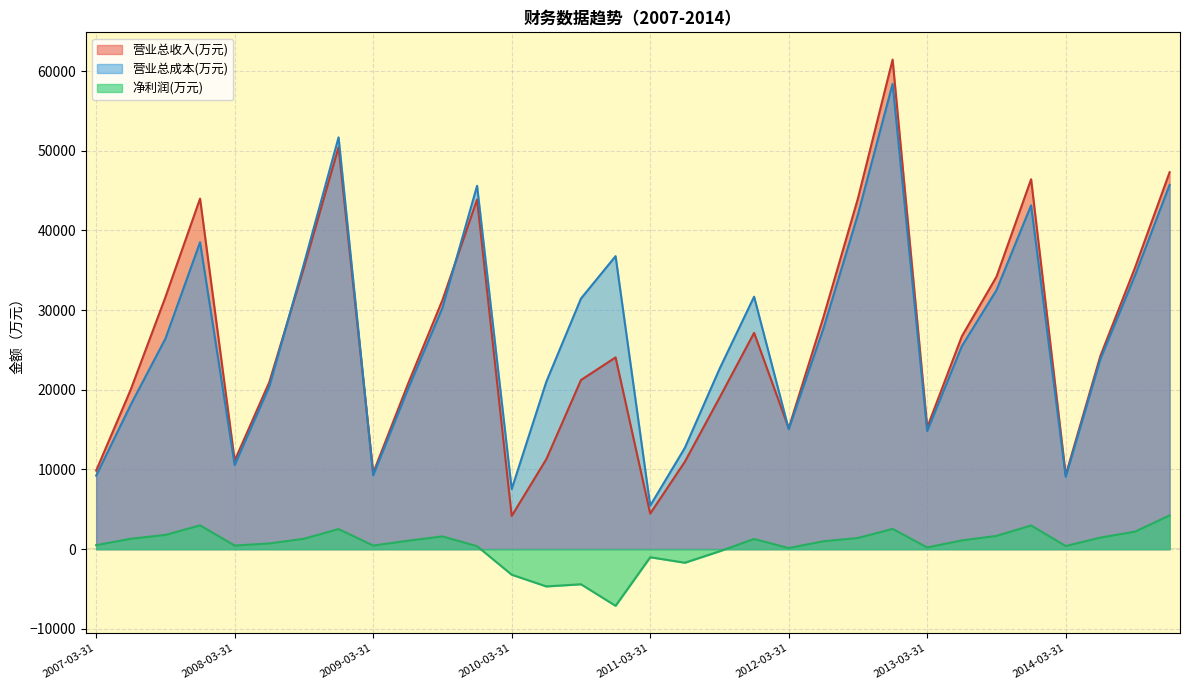

List the series in order of their peak value, highest first.

营业总收入(万元), 营业总成本(万元), 净利润(万元)